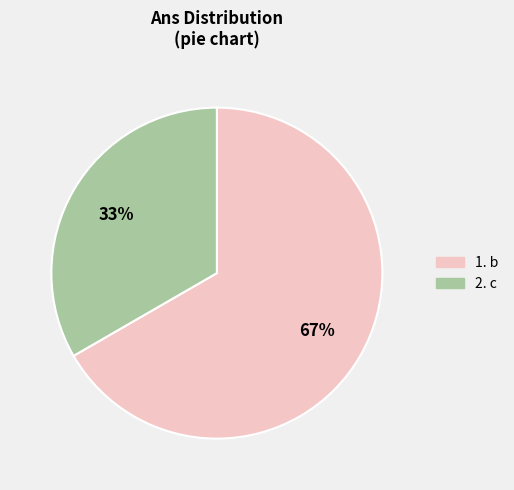

To the nearest percent, what is the average slice percentage?

50%